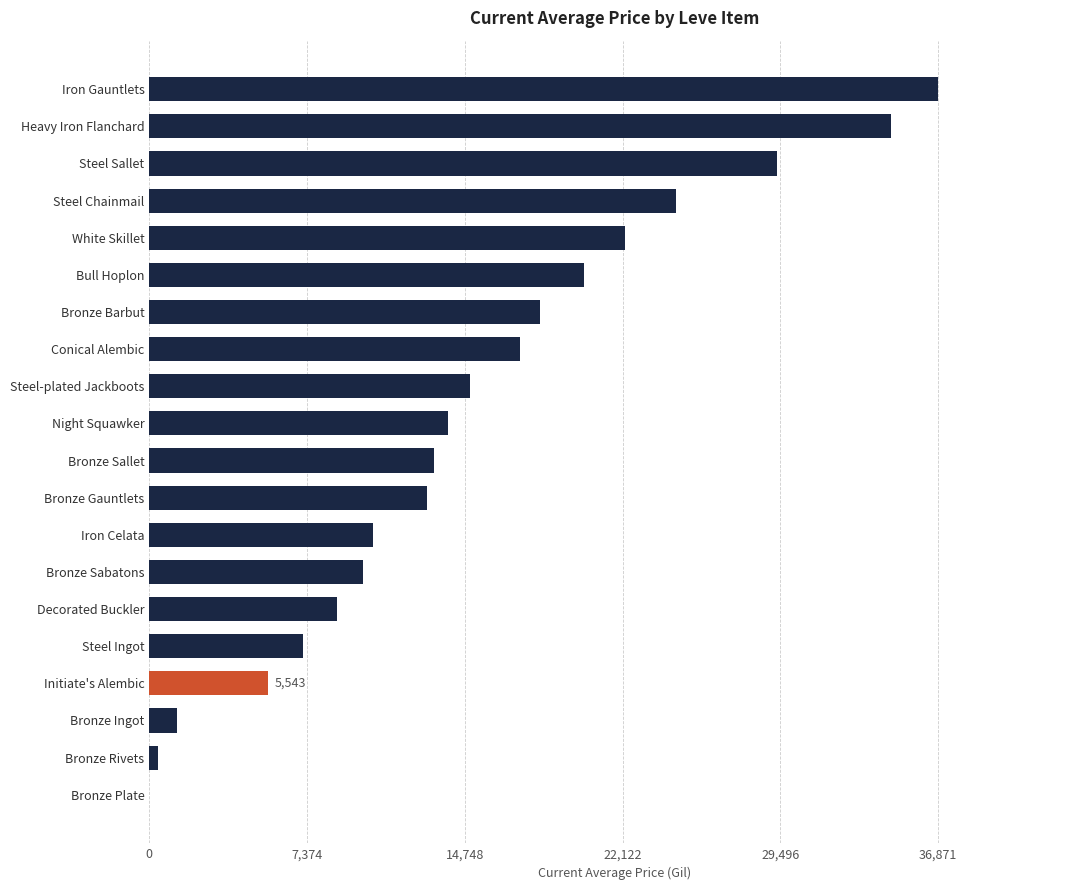

What is the sum of all values?

302635.4